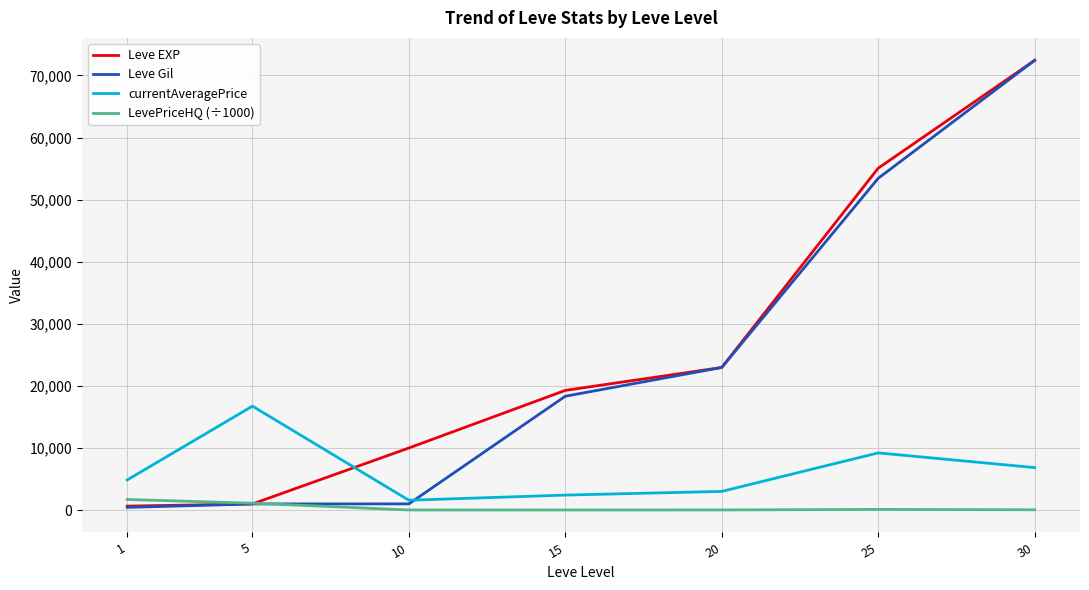

Which series ends up on top after the final intersection of currentAveragePrice and Leve Gil?

Leve Gil